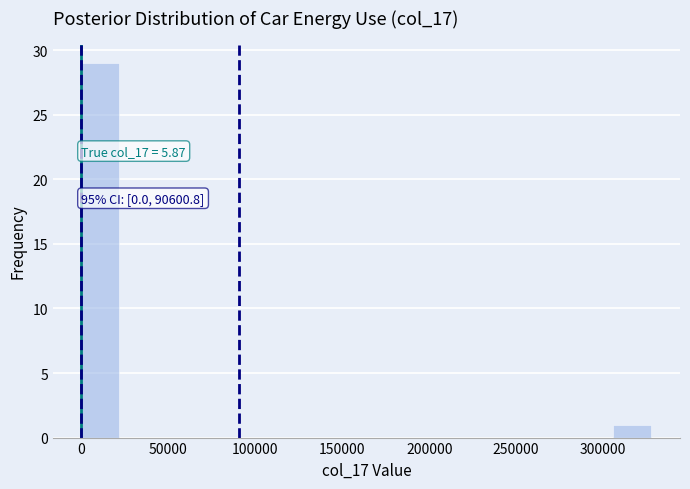

Which range on the x-axis has the tallest bar?

0 to 20000